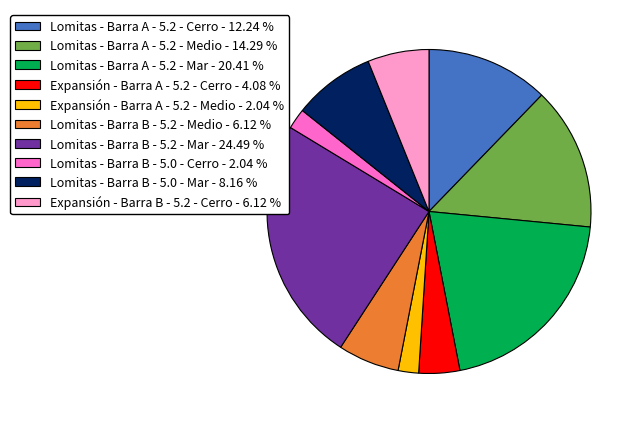

Do Lomitas - Barra A - 5.2 - Mar and Lomitas - Barra B - 5.0 - Cerro together represent more than half of the pie?

No